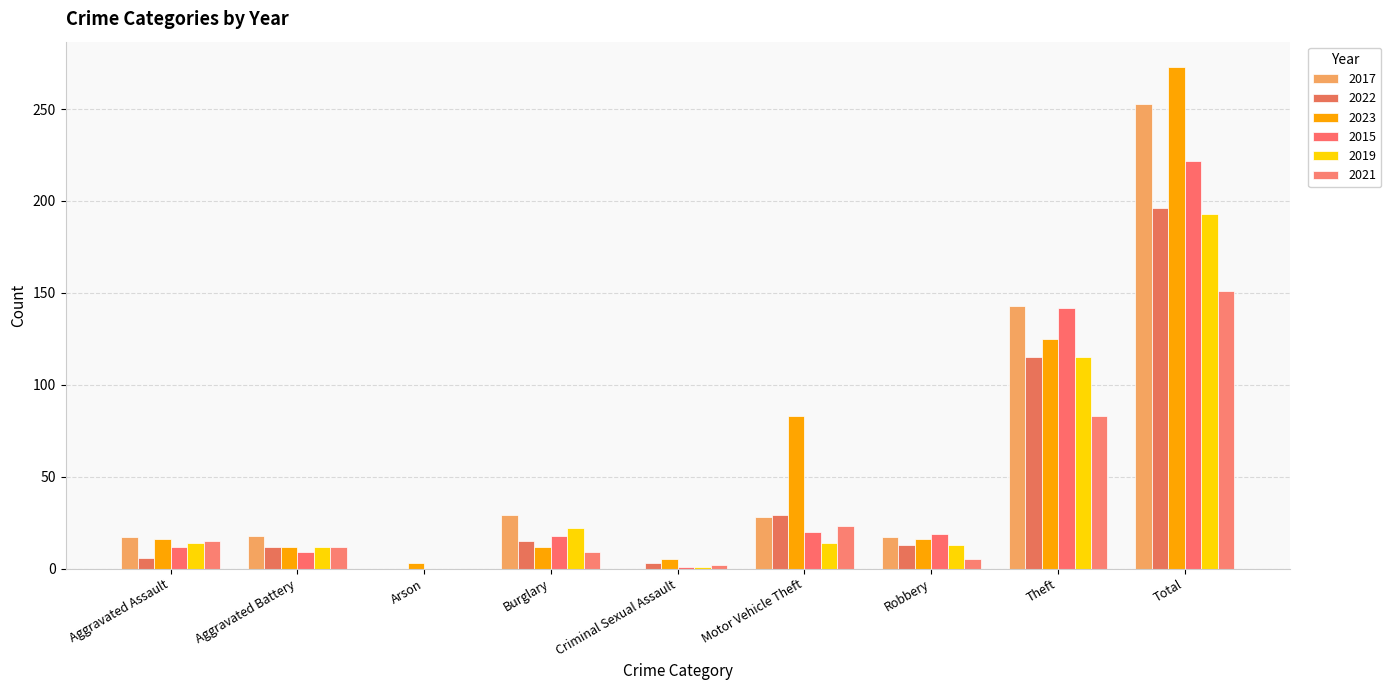

At which label does 2021 reach its peak?

Total